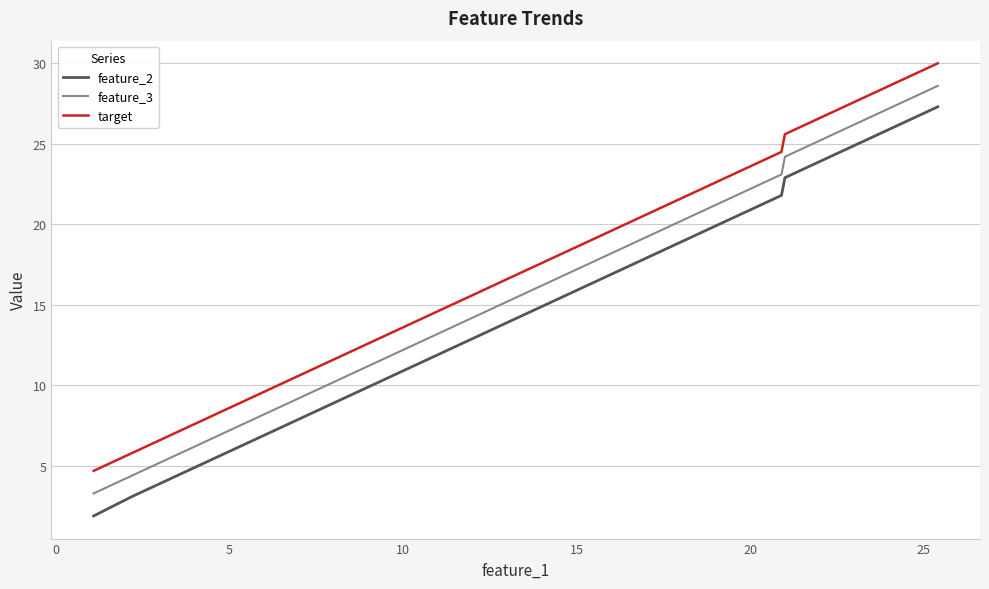

True or false: target and feature_2 intersect in this chart.

False